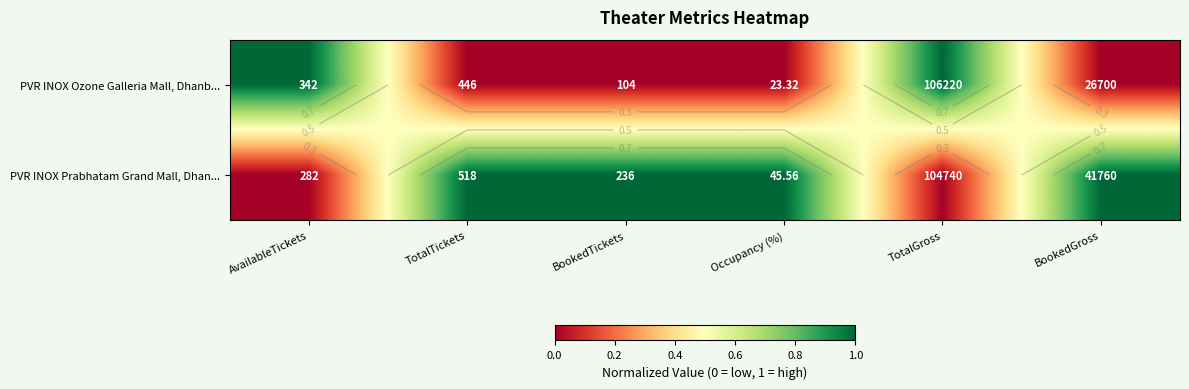

What is the maximum value shown in the chart?

1